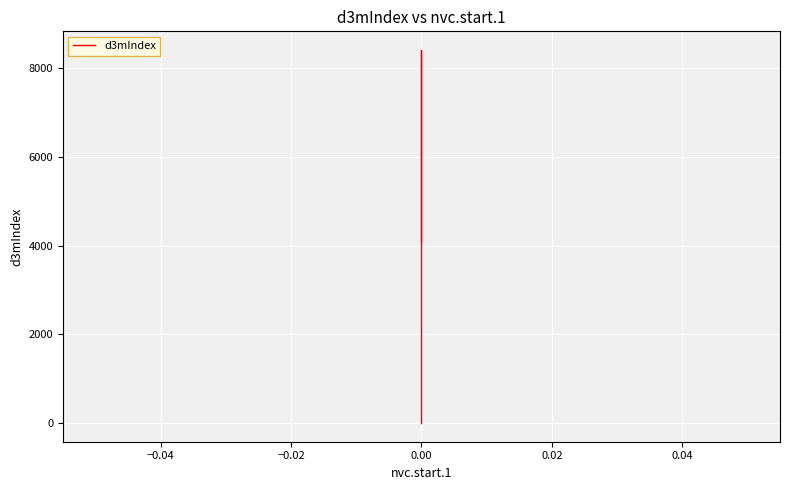

Which has a higher value, 17 or 0.02?

17